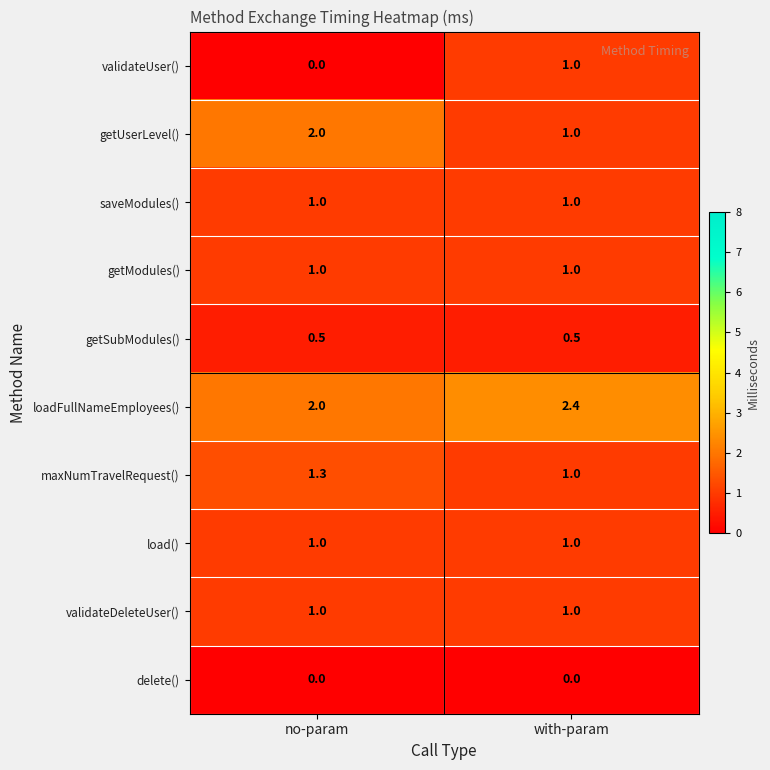

What is the spread (max minus min) of values at with-param?

2.4